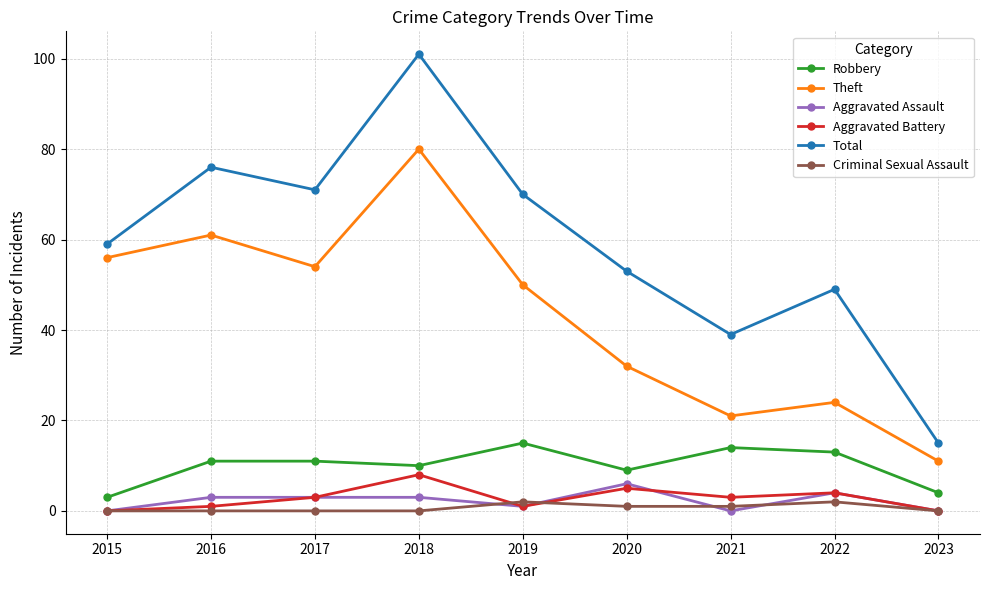

Which series has the largest total across all categories?

Total